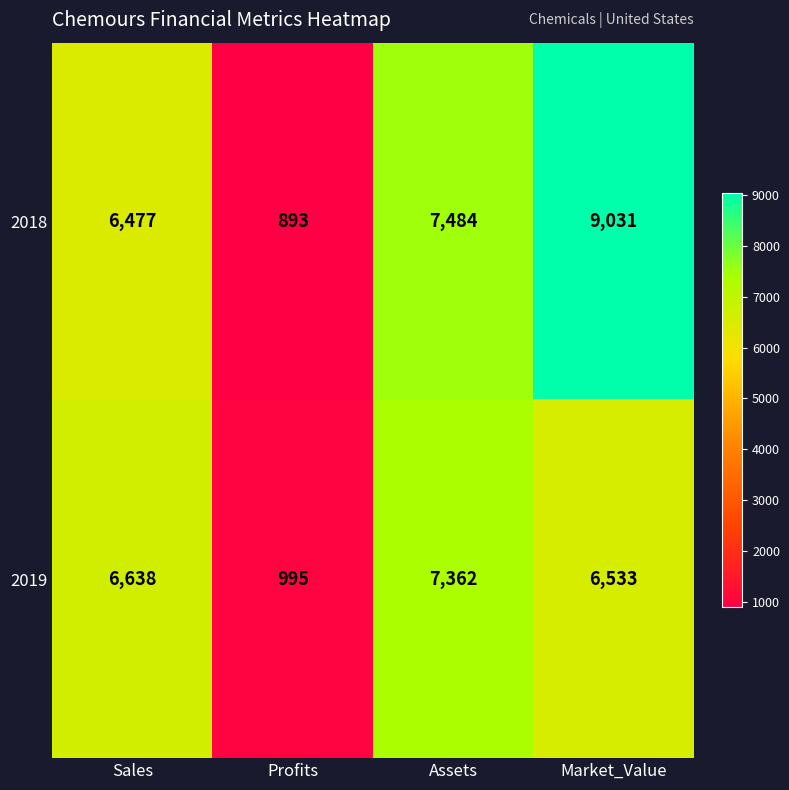

At which category is the sum across all series the highest?

Market_Value